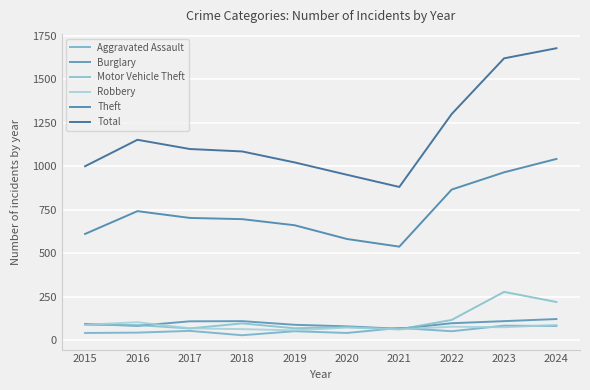

In Total, how many points are lower than both neighbors (excluding endpoints)?

1